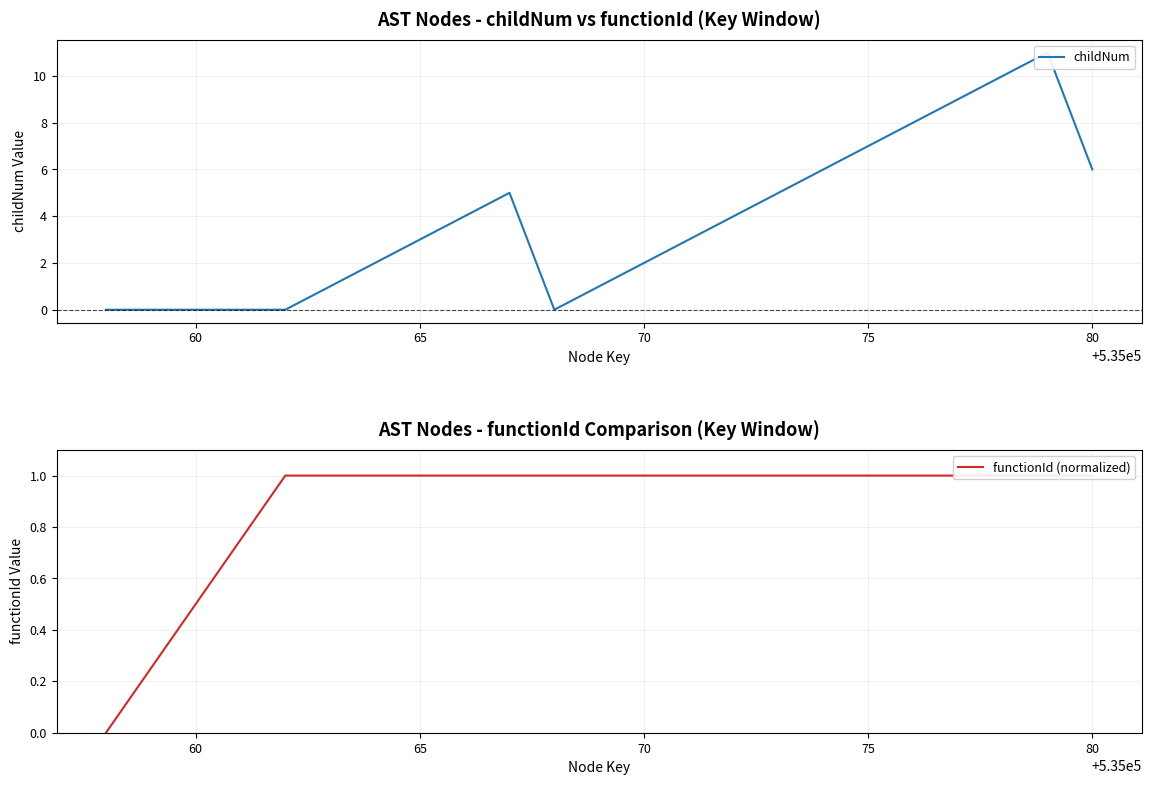

Is the value of functionId (normalized) at 16 greater than the value of childNum at 13?

No